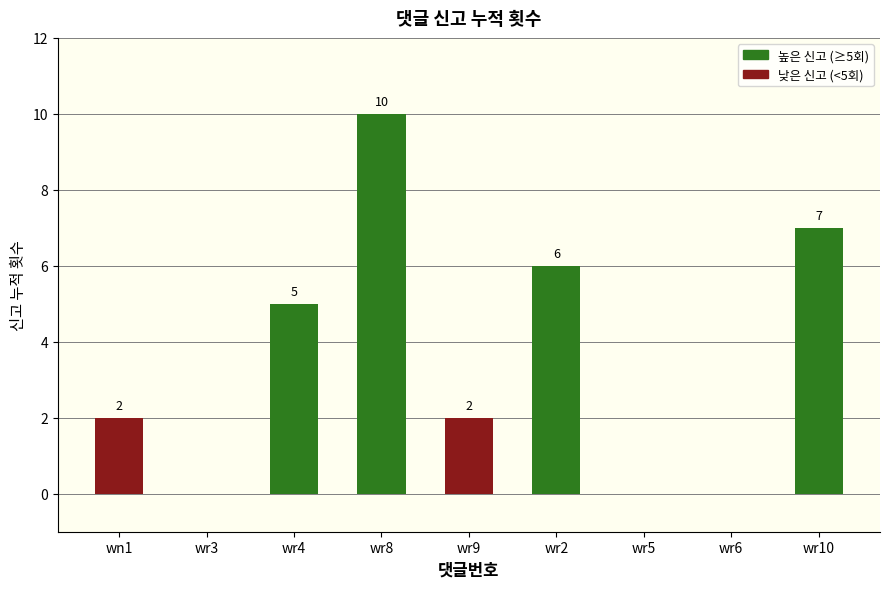

Approximately how many times larger is the value at wr10 compared to wr4?

1.4